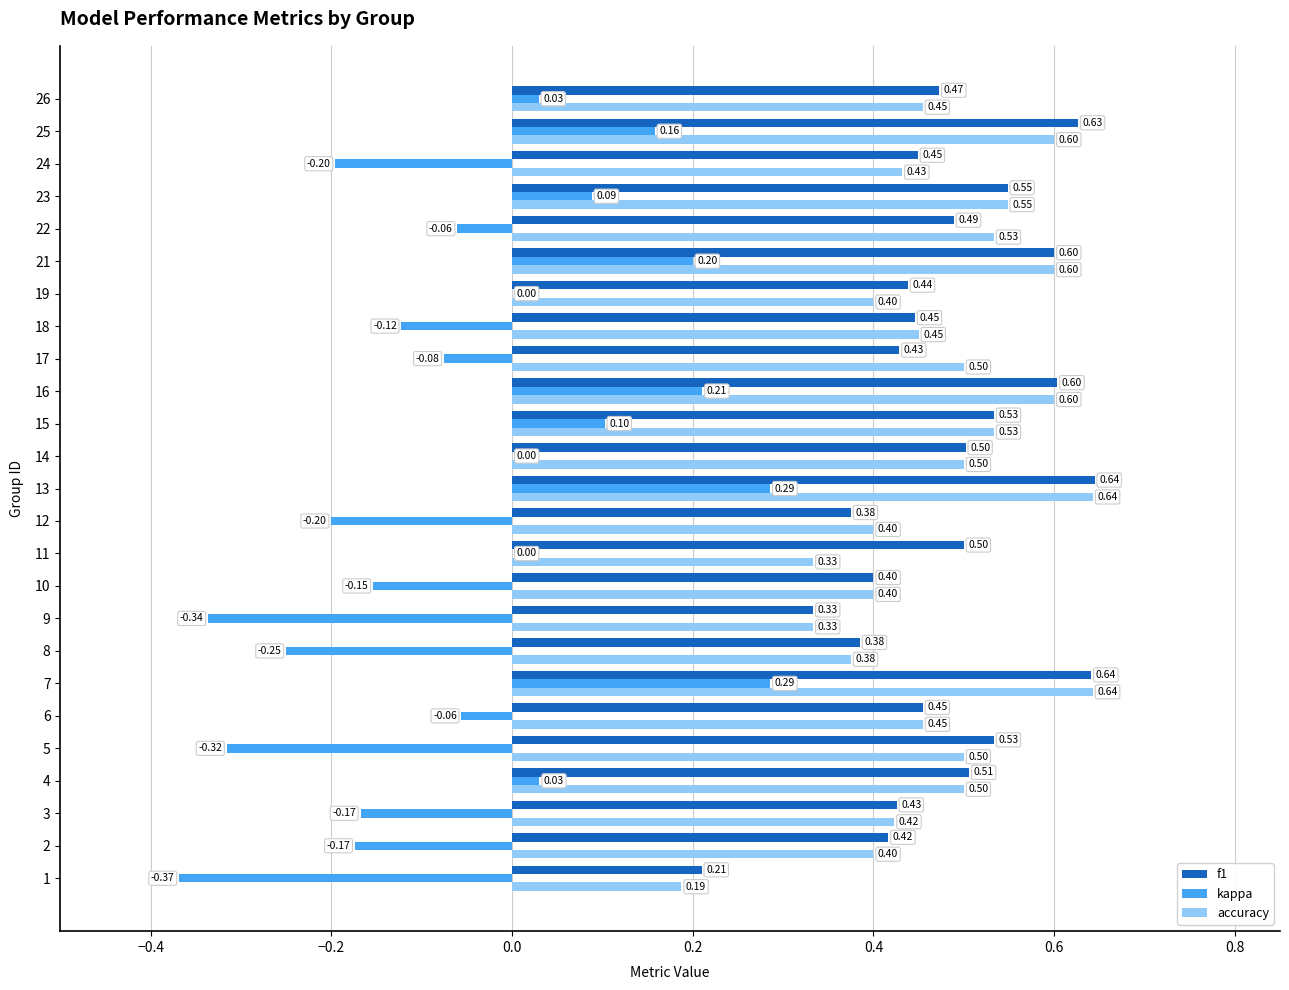

Between 14 and 23, which series saw the biggest shift?

kappa